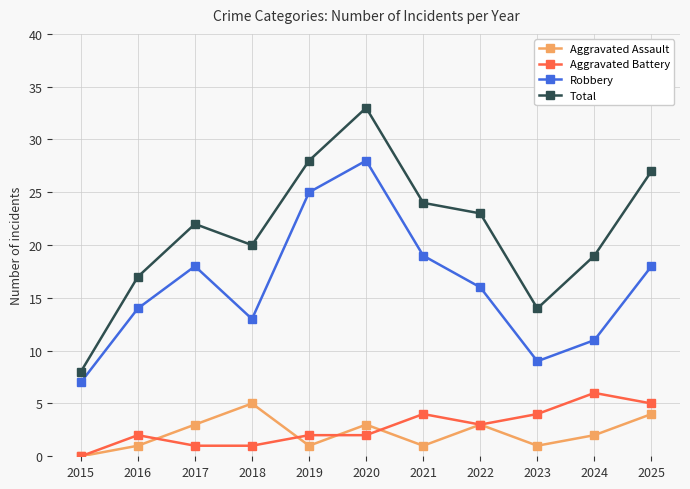

Reading right to left, what are all the values shown in this chart?

Aggravated Assault: 4	2	1	3	1	3	1	5	3	1	0
Aggravated Battery: 5	6	4	3	4	2	2	1	1	2	0
Robbery: 18	11	9	16	19	28	25	13	18	14	7
Total: 27	19	14	23	24	33	28	20	22	17	8